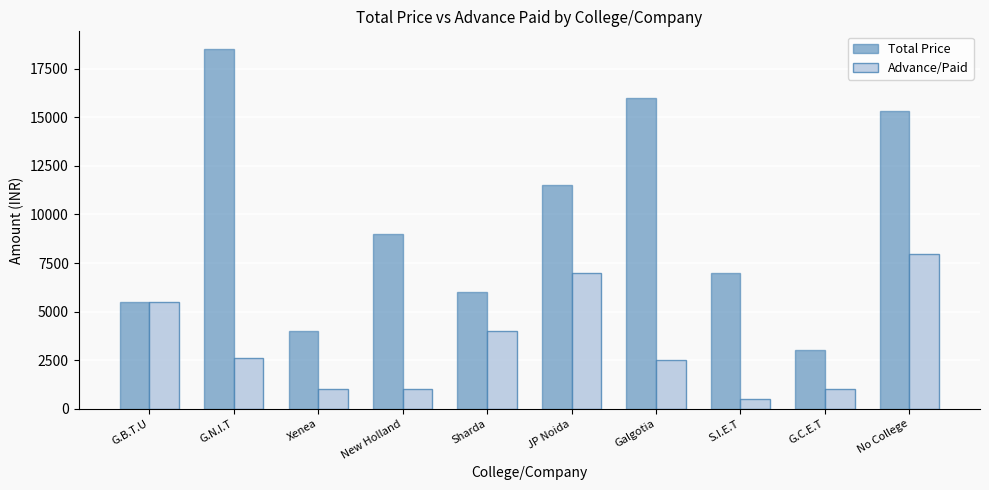

The value of Total Price at Xenea is 4000. True or false?

True